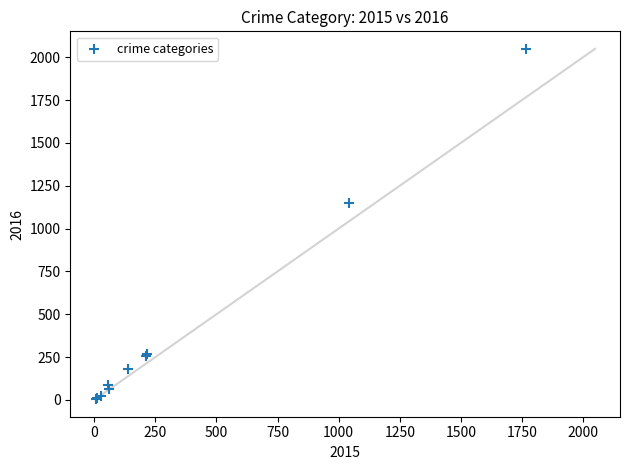

What Y value in the scatter plot is closest to 1026?

1151